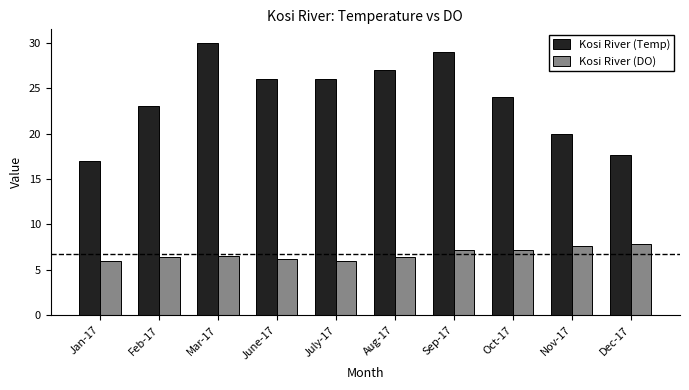

How many groups of bars are there?

10